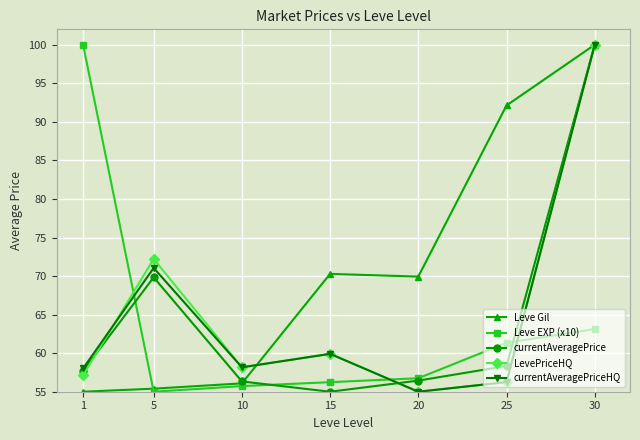

Does the chart display data point markers on the line(s)?

Yes